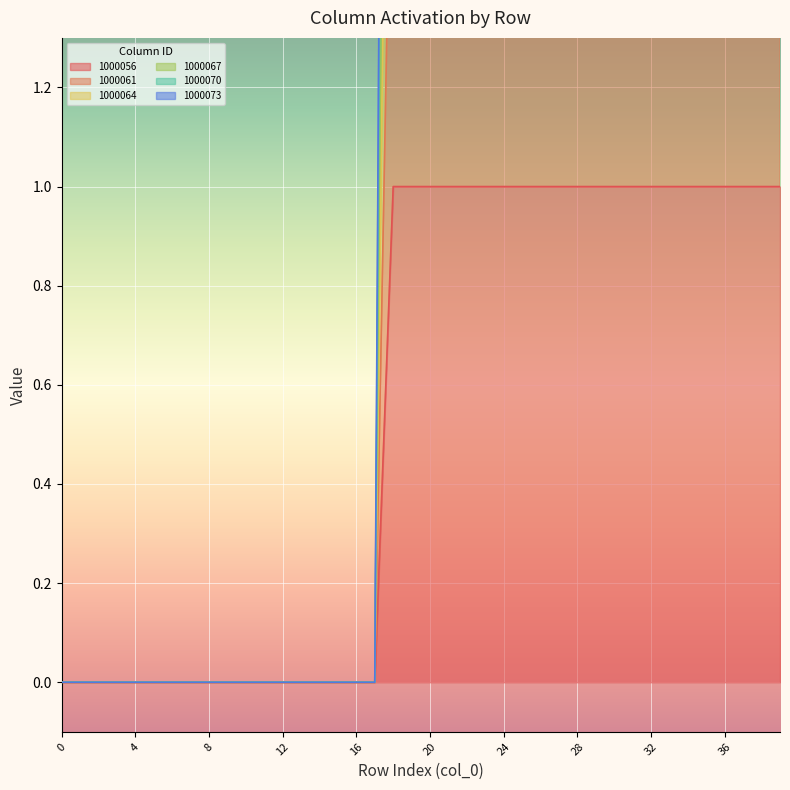

How many series are shown in this chart?

6